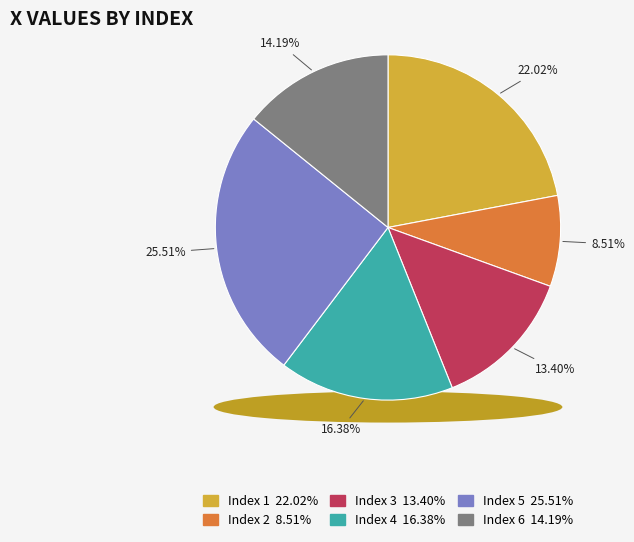

To the nearest percent, what portion does 5 represent?

26%